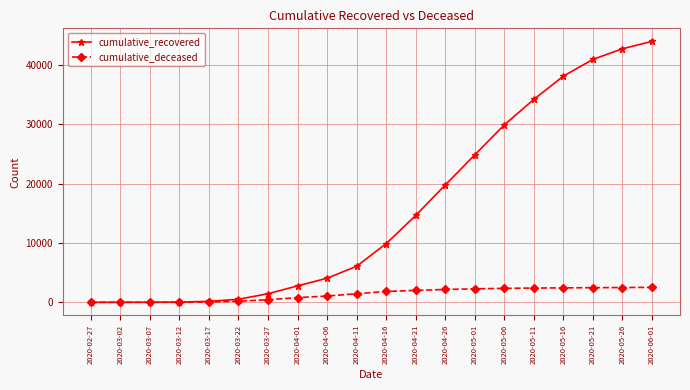

What is the total value across all series at 2020-04-06?

5112